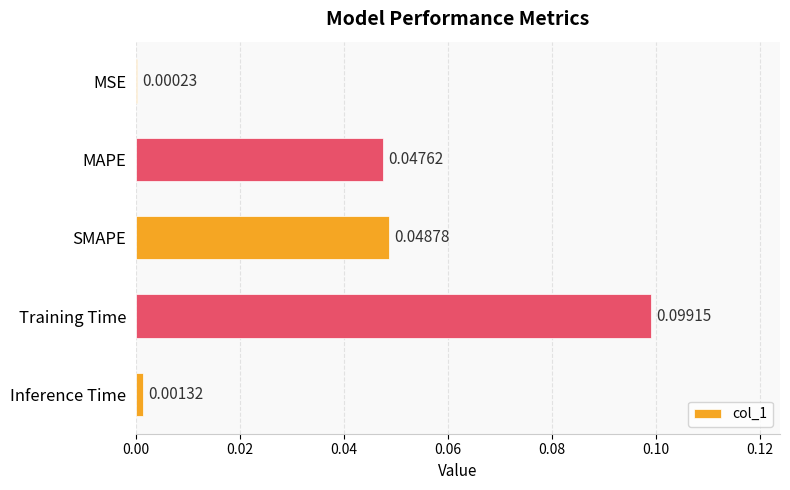

Between MAPE and MSE, which is larger?

MAPE